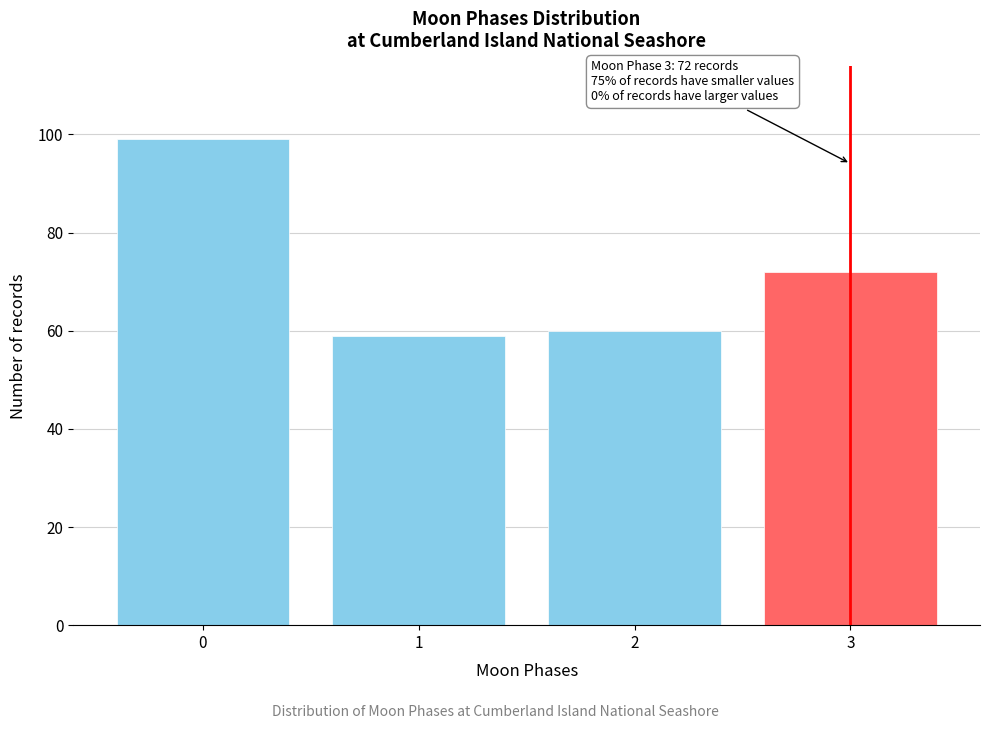

Reading right to left, list all the values displayed in this chart.

72	60	59	99